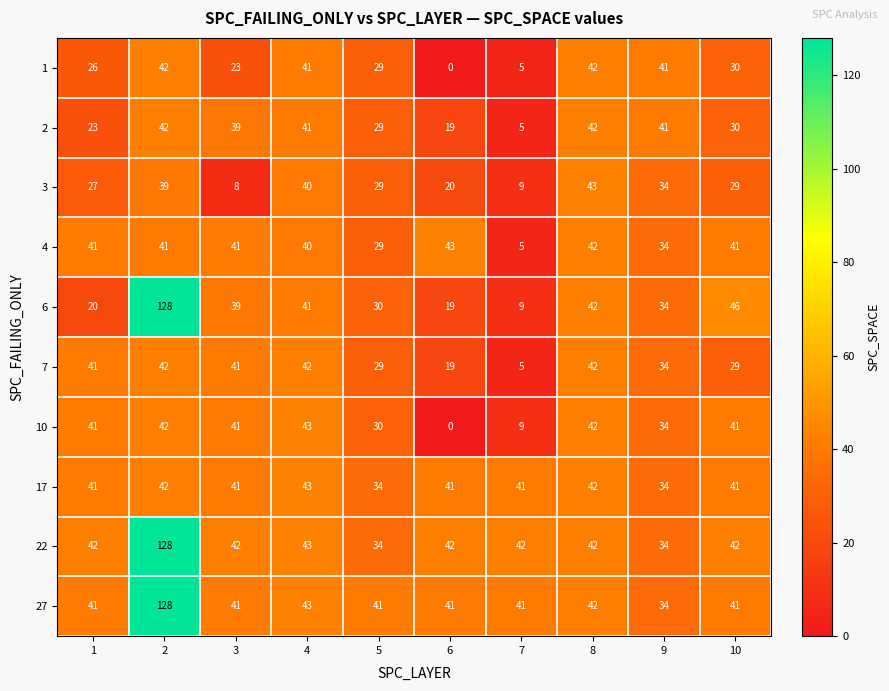

At which label is 7 closest to 23?

6